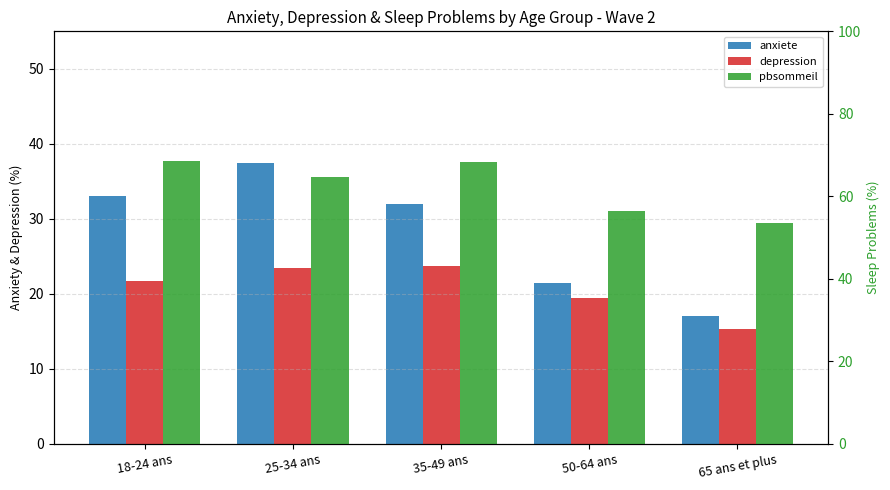

Reading left to right, extract all data points from this chart.

anxiete: 18-24 ans=33.1	25-34 ans=37.5	35-49 ans=32.0	50-64 ans=21.4	65 ans et plus=17.0
depression: 18-24 ans=21.7	25-34 ans=23.5	35-49 ans=23.7	50-64 ans=19.5	65 ans et plus=15.3
pbsommeil: 18-24 ans=68.5	25-34 ans=64.6	35-49 ans=68.4	50-64 ans=56.5	65 ans et plus=53.6